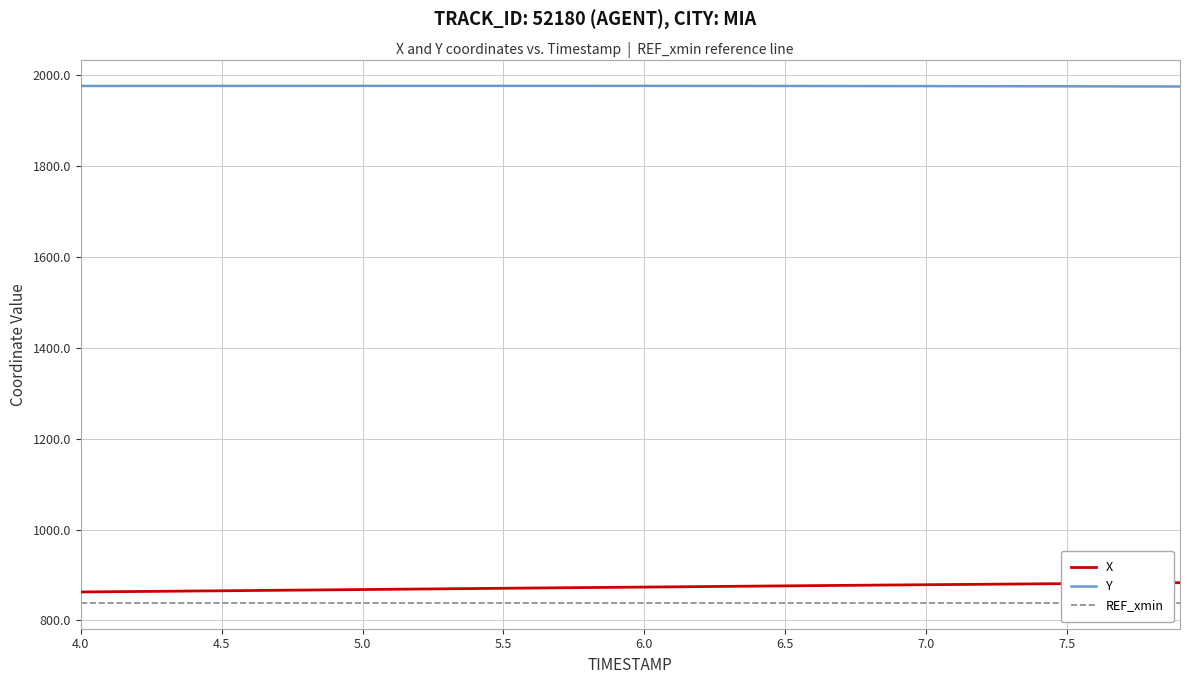

Which series has the largest total across all categories?

Y